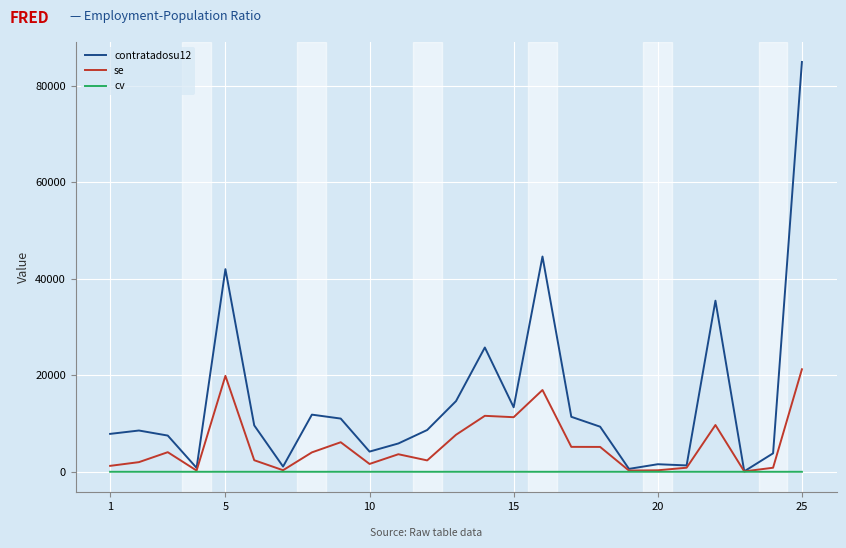

What is the highest value of the se series?

21233.0